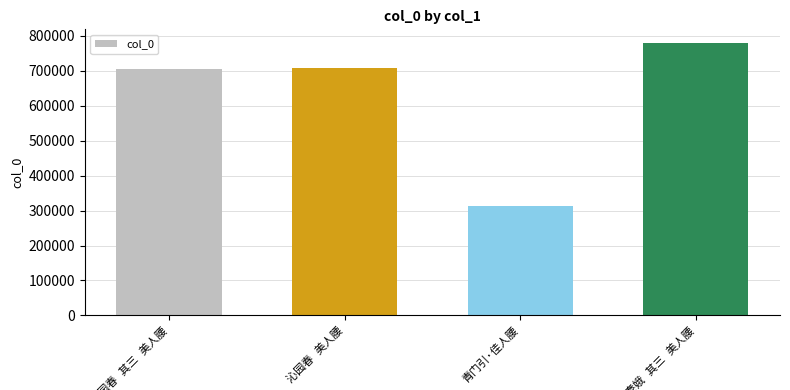

What is the smallest value displayed?

312163